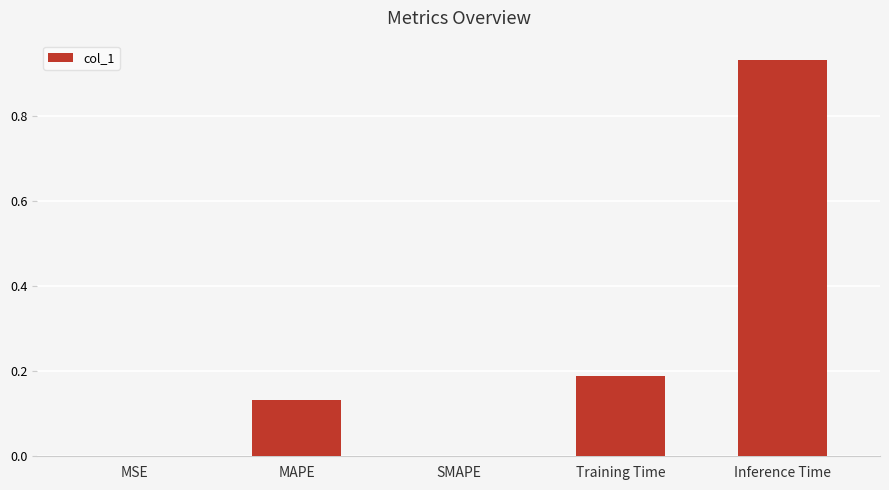

What is the sum of all values?

1.3